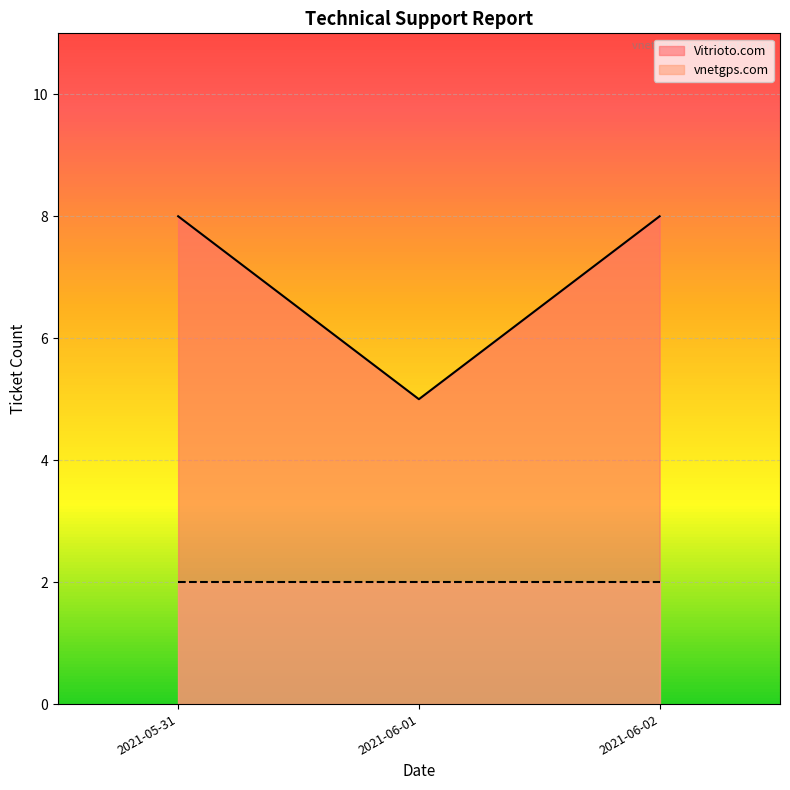

Which series has the largest range (max minus min)?

Vitrioto.com